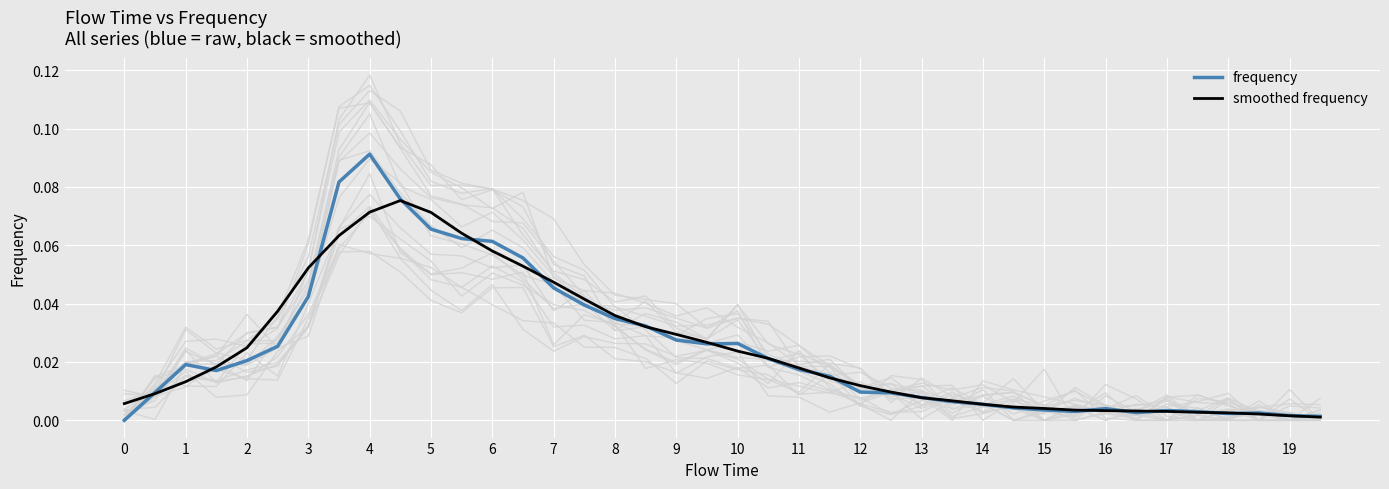

At which label does frequency reach its peak?

4